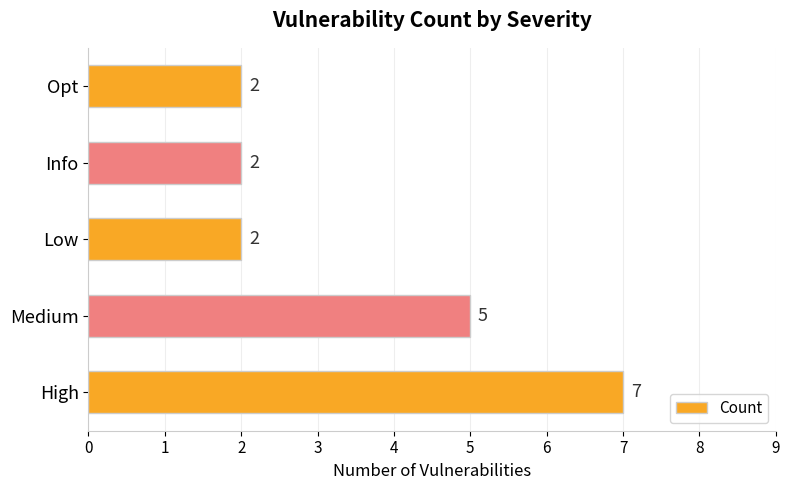

The value at Low is 4. True or false?

False